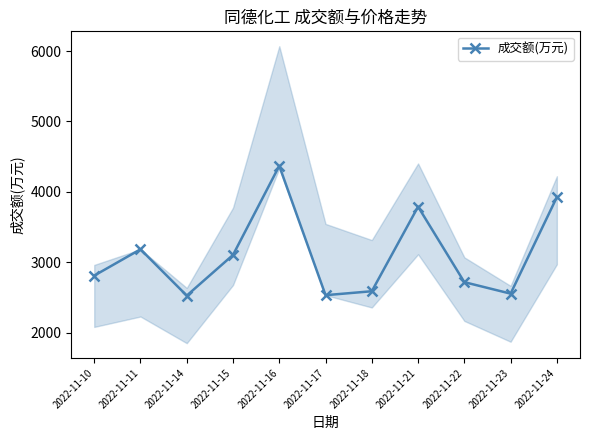

Count the number of values greater than 2810.

5